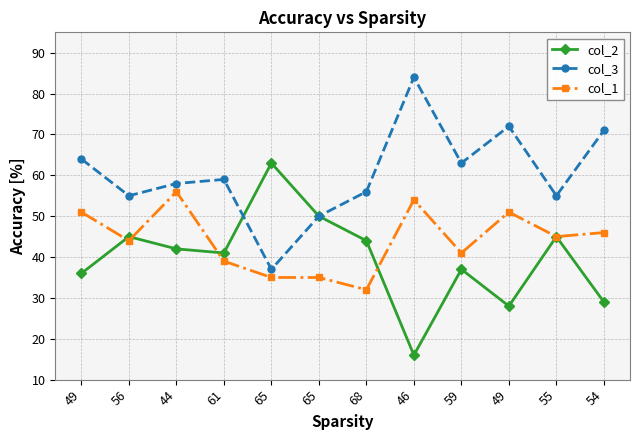

How many lines are shown in the chart?

3